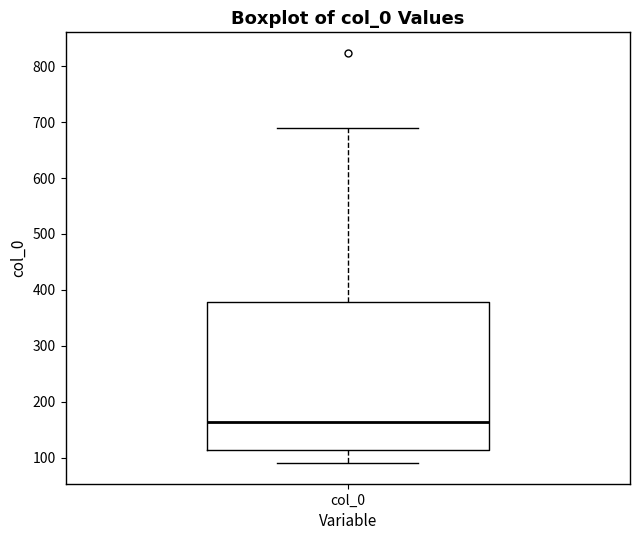

Read this box plot against the y-axis: the position of the median line, the range covered by the box, and the ends of both whiskers. The values are not printed on the chart, so give them approximately, as read against the axis.

median 160, box 110 to 380, whiskers 90 to 690